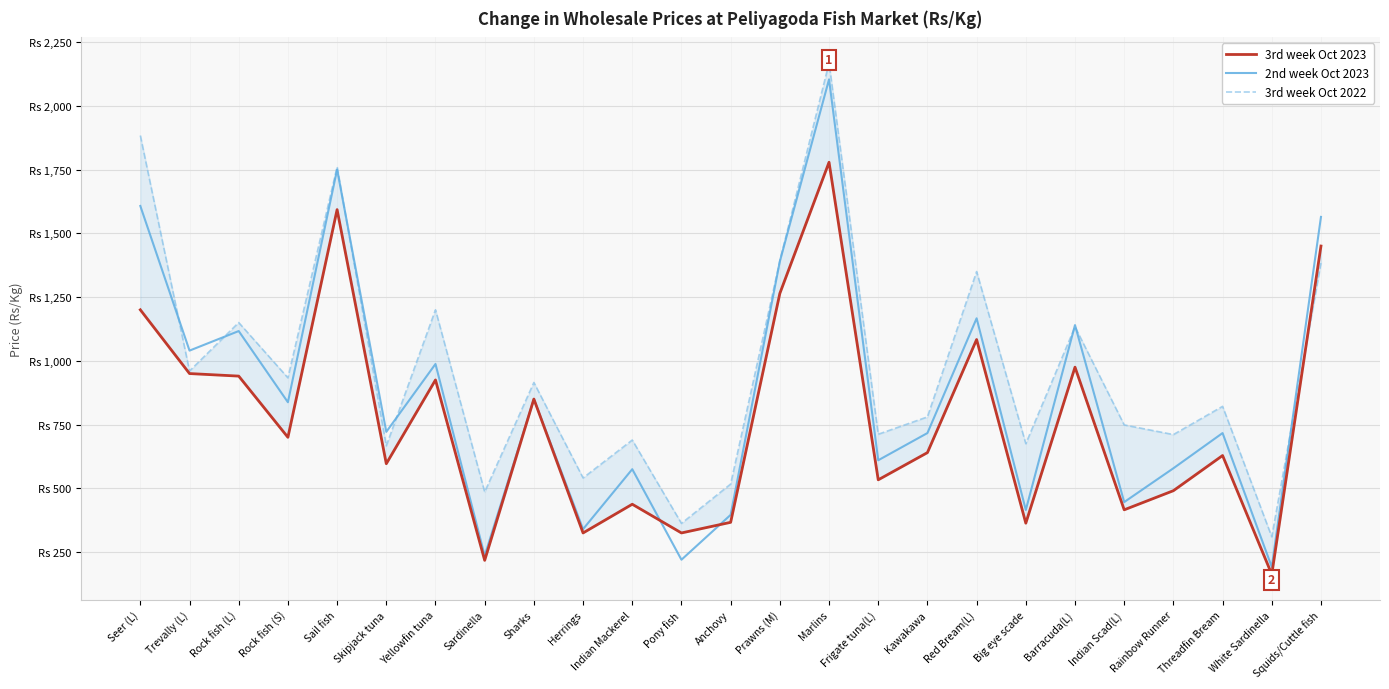

Is it true that 3rd week Oct 2022 equals 362.5 at Pony fish?

True